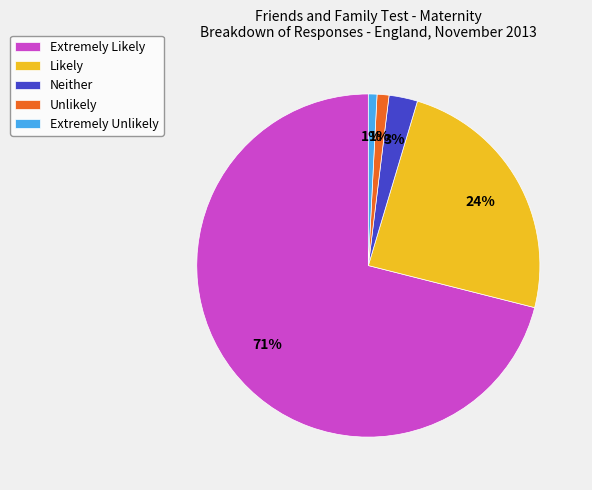

What is the ratio of the value at Likely to the value at Extremely Likely?

0.3